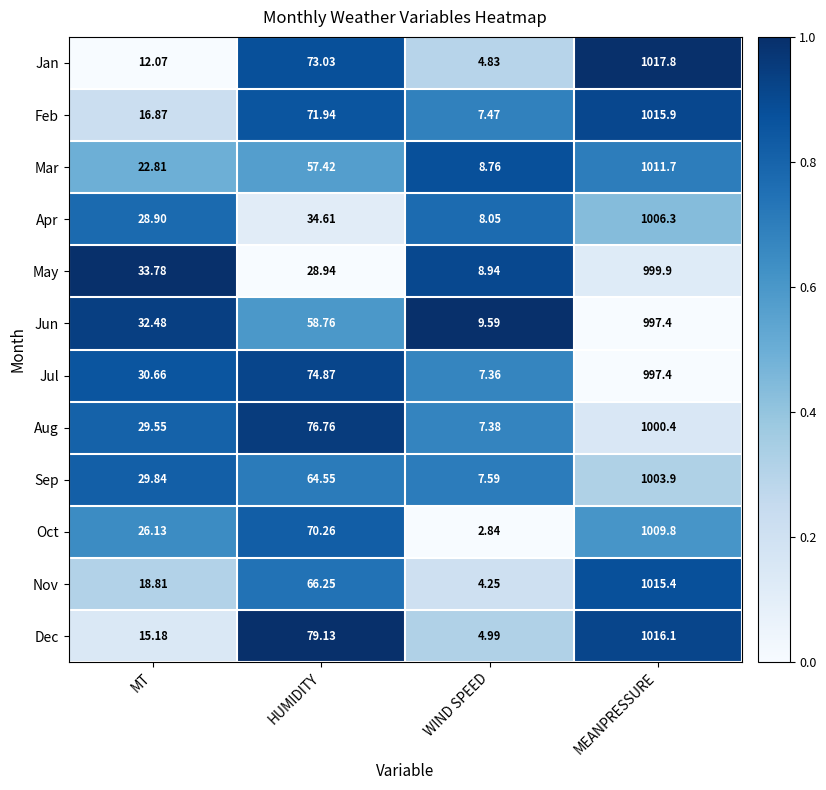

What is the difference between the highest and lowest values at MEANPRESSURE?

20.4